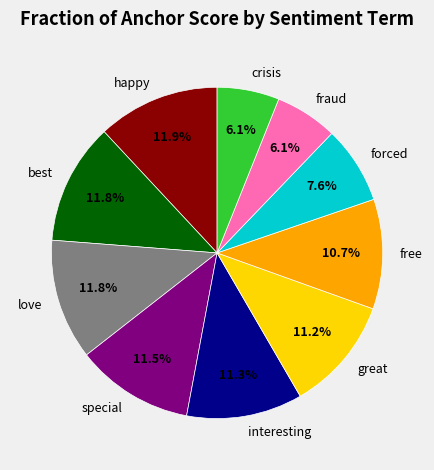

The interesting slice represents 11% of the pie. True or false?

True